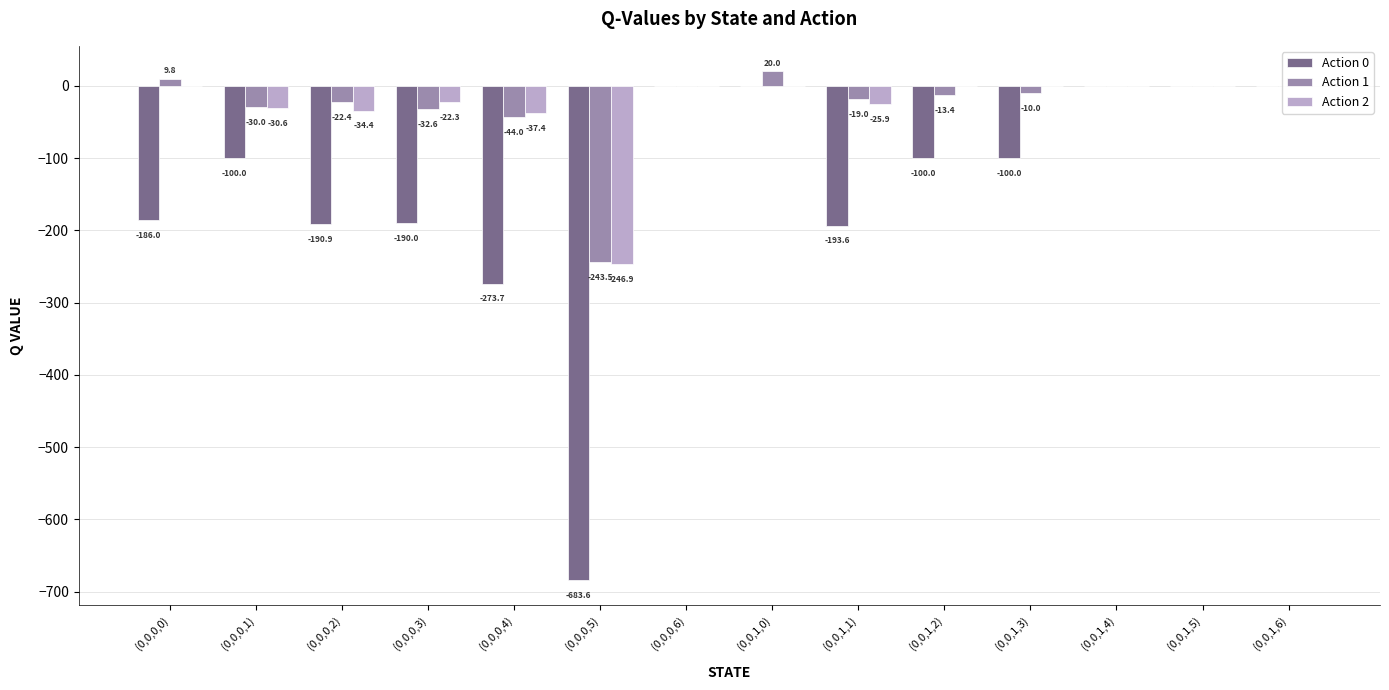

The Action 1 series shows -78.5 at (0,0,0,4). True or false?

False